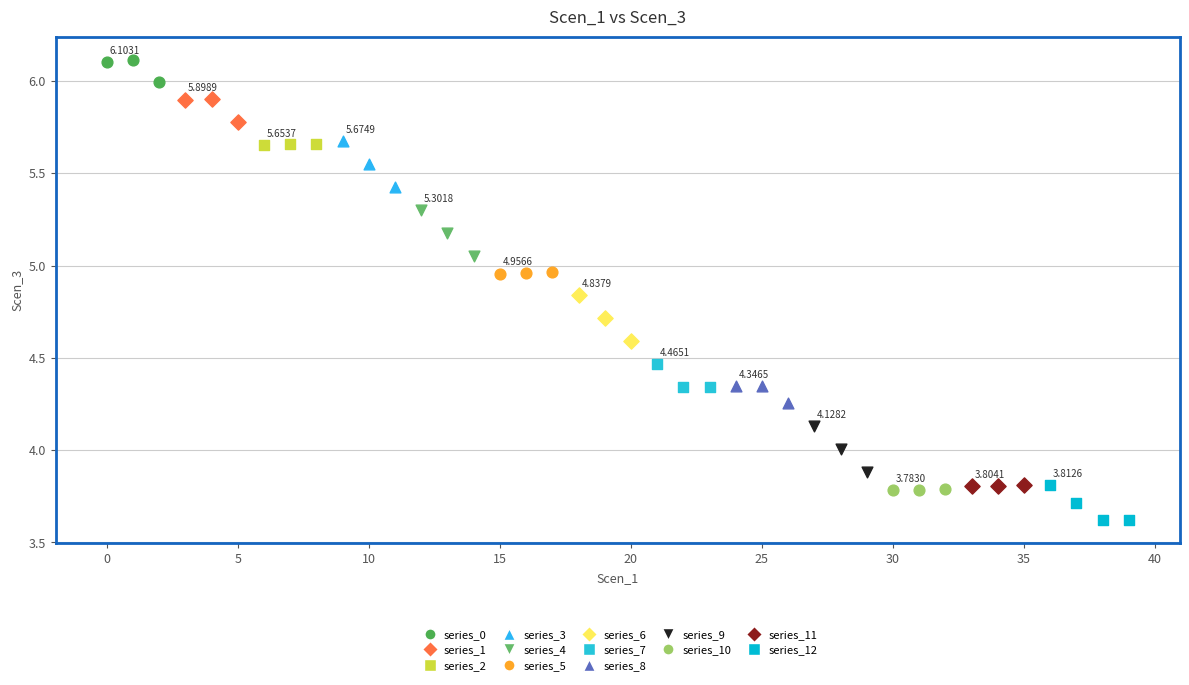

Which series contains the lowest Y value?

series_12